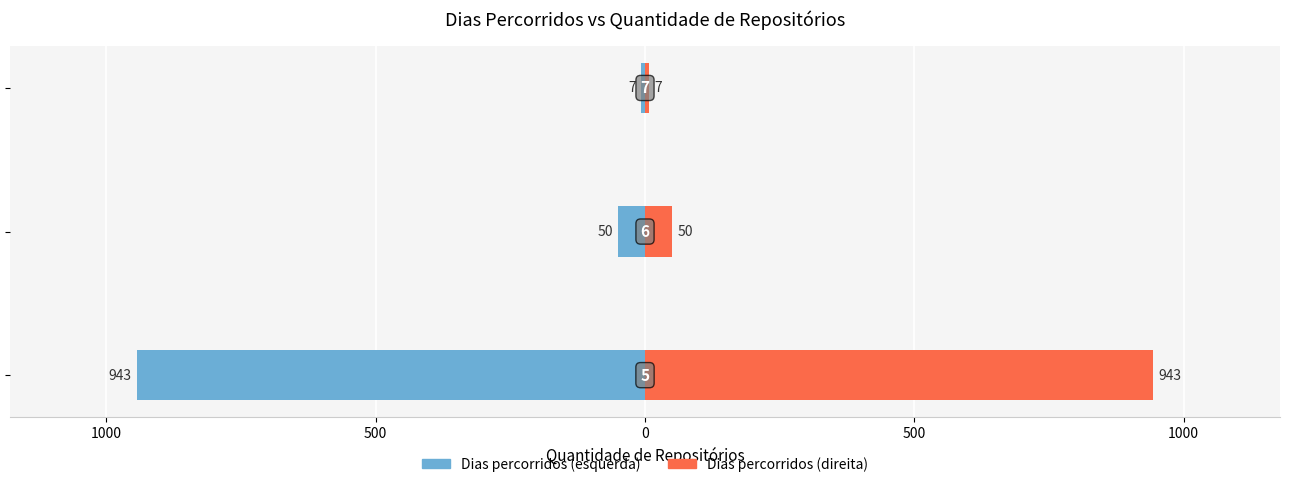

What is the sum of all Dias percorridos (esquerda) values?

-1000